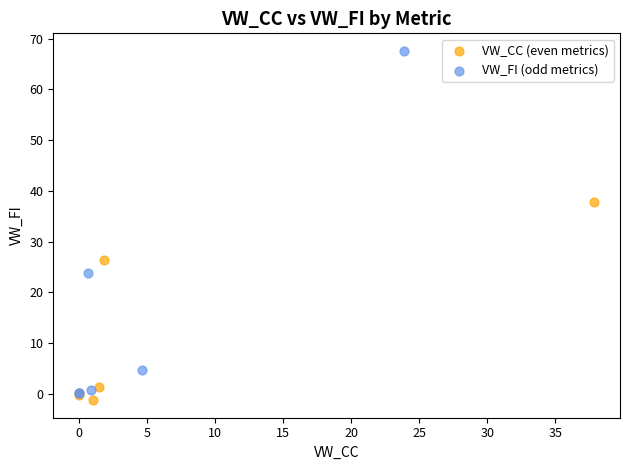

Which series contains the highest Y value?

VW_FI (odd metrics)